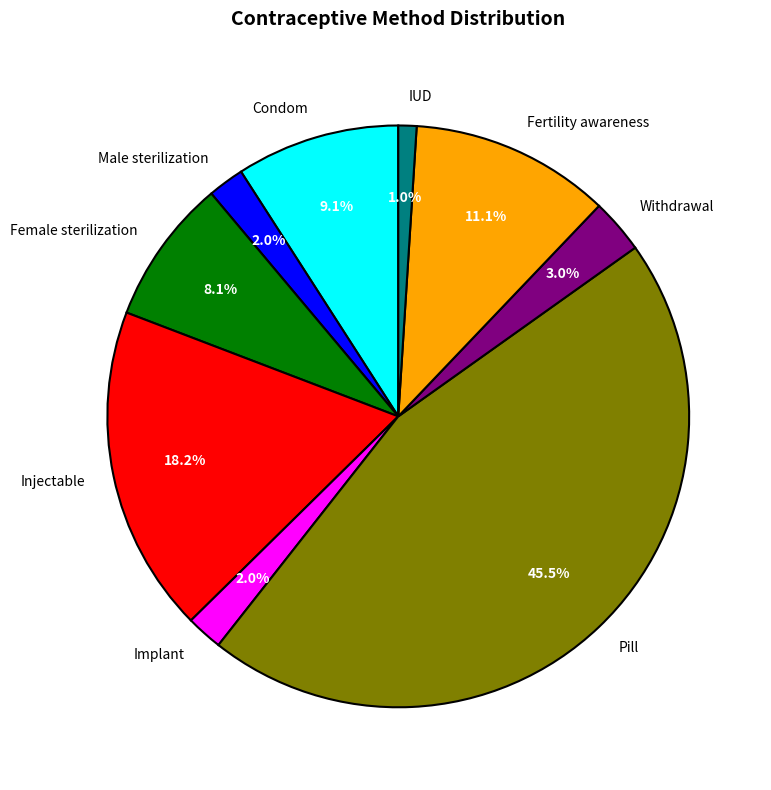

What portion of the pie excludes Female sterilization?

91.9%